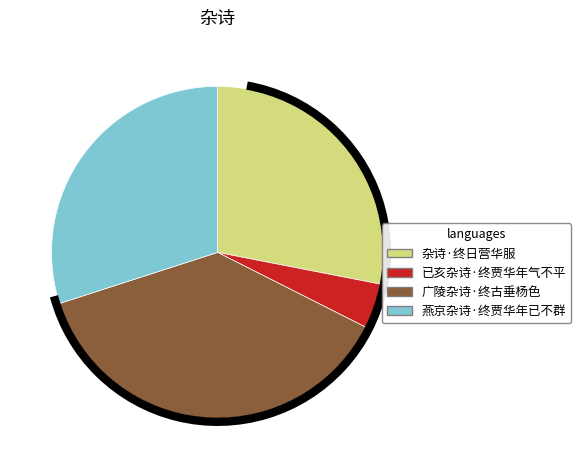

Is the sum of 杂诗·终日营华服 and 广陵杂诗·终古垂杨色 greater than half?

Yes